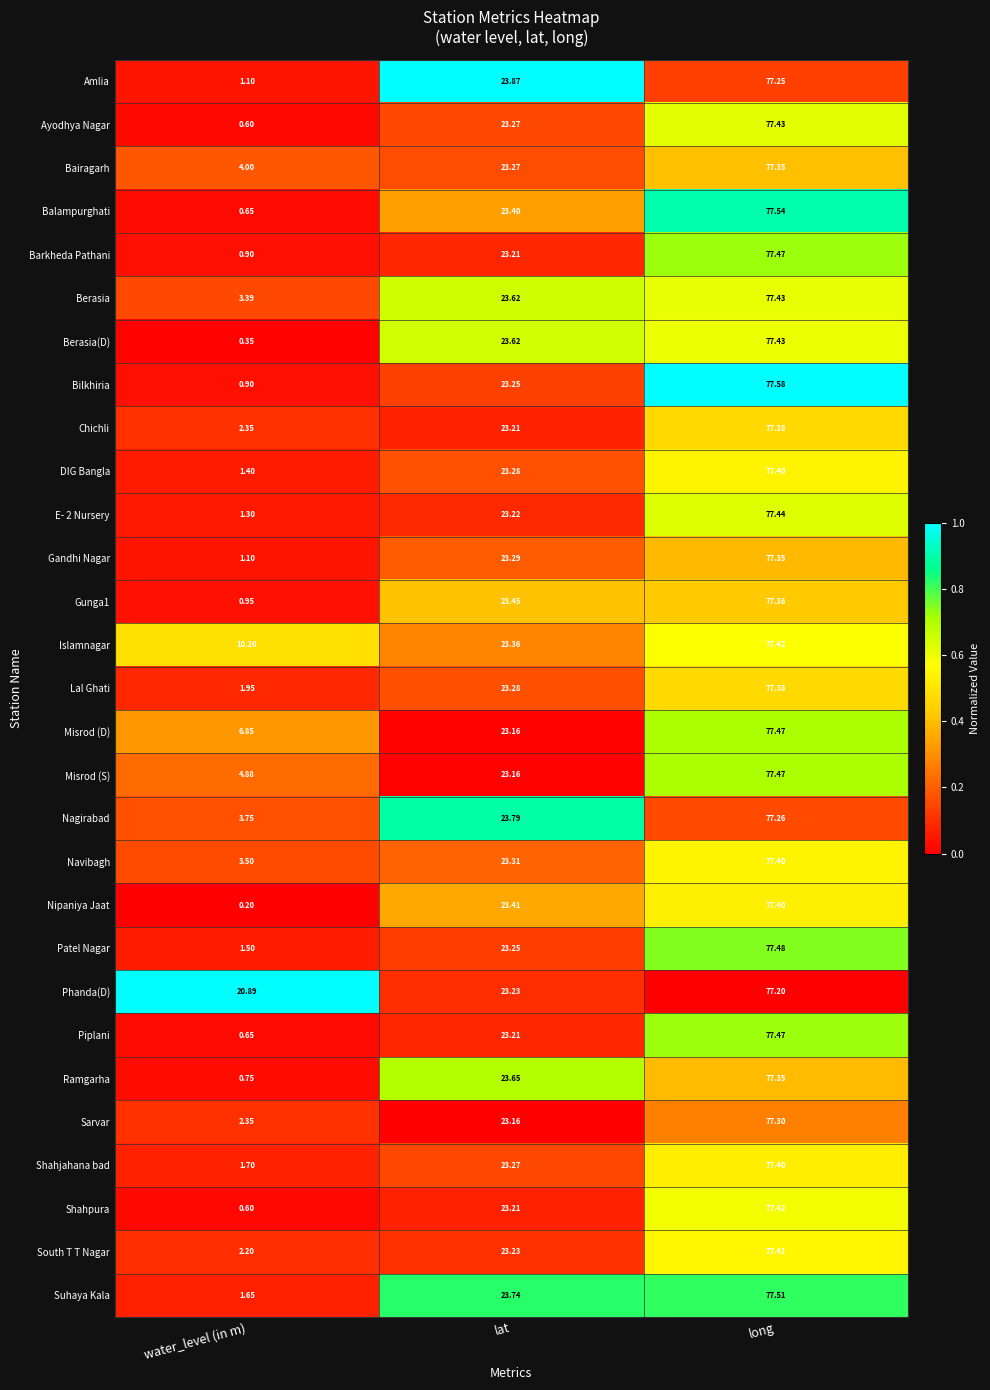

Which label corresponds to the largest value in the chart?

long